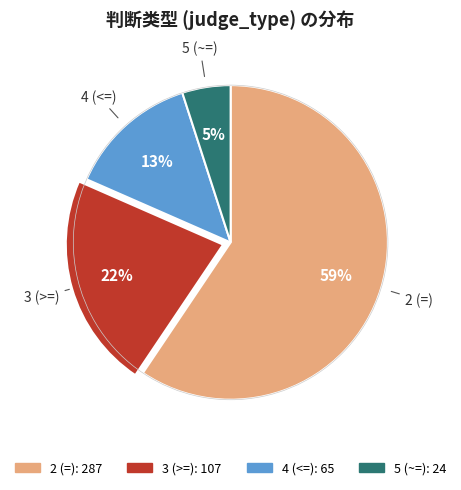

How many segments does this pie chart have?

4